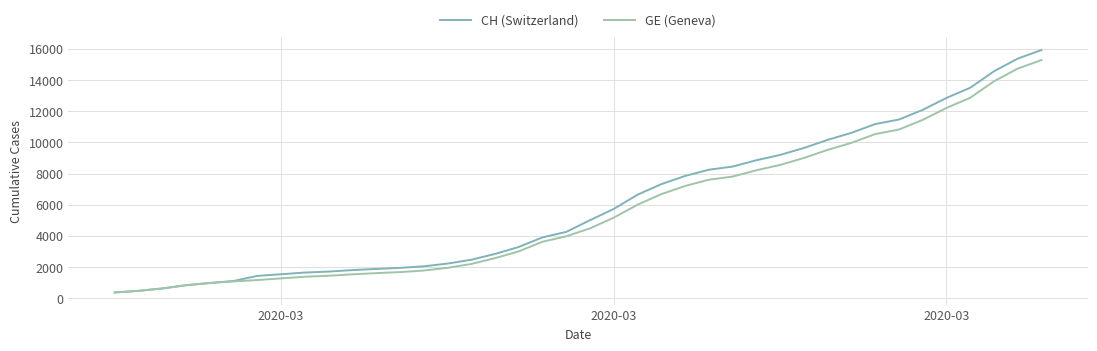

What is the highest value of the CH (Switzerland) series?

15926